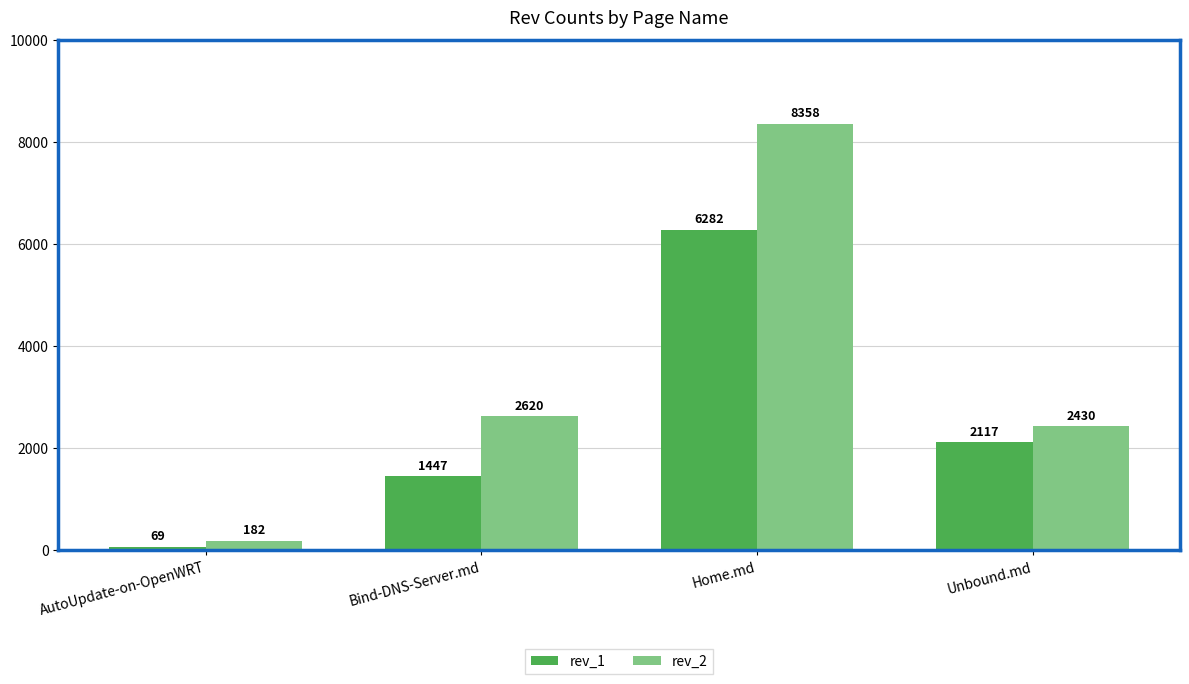

How many series are shown in this chart?

2